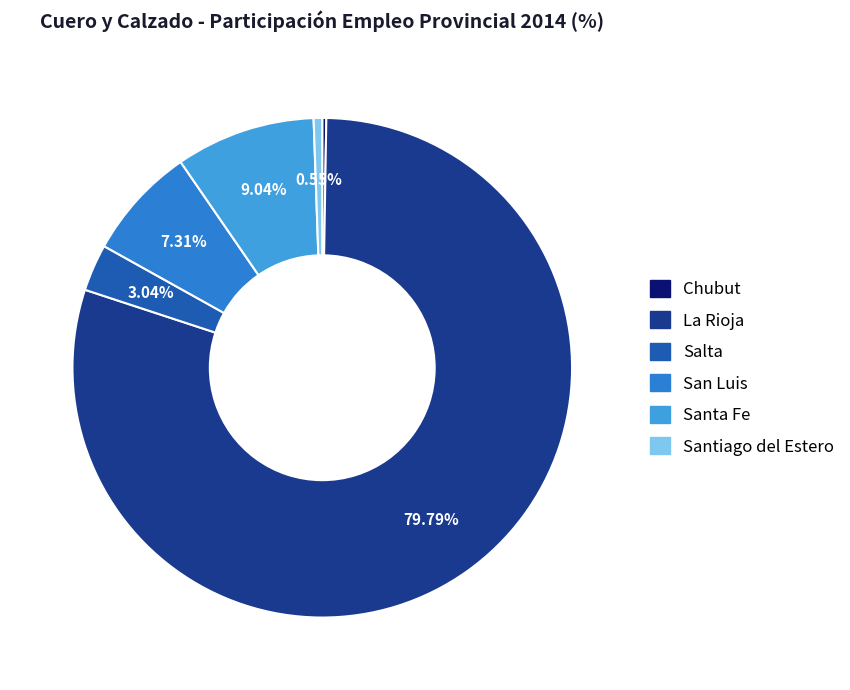

Do San Luis and Salta together represent more than half of the pie?

No